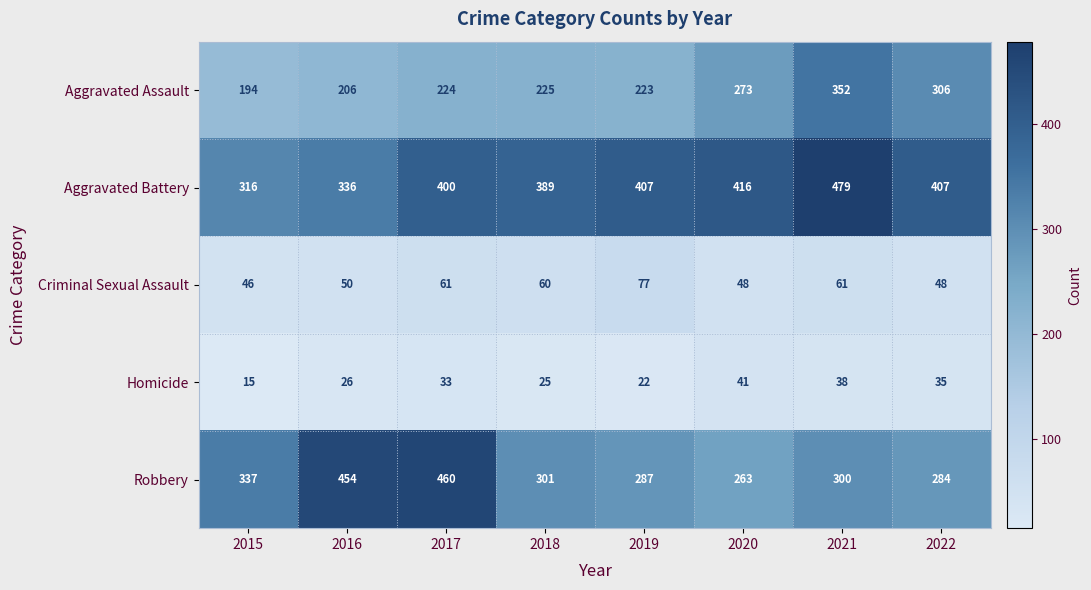

Count the number of data series in this chart.

5